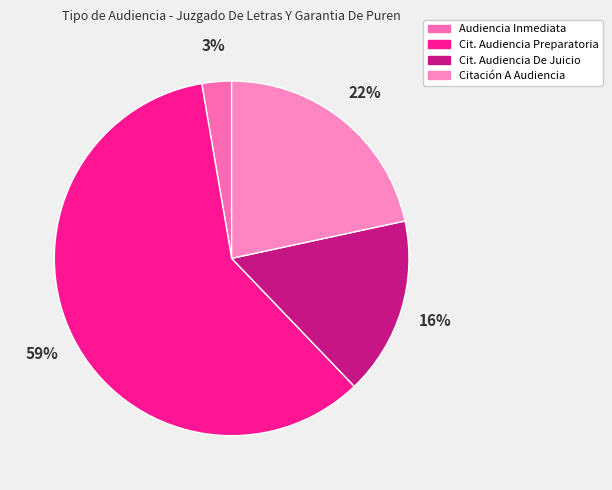

To the nearest percent, what percentage of the pie is Audiencia Inmediata?

3%